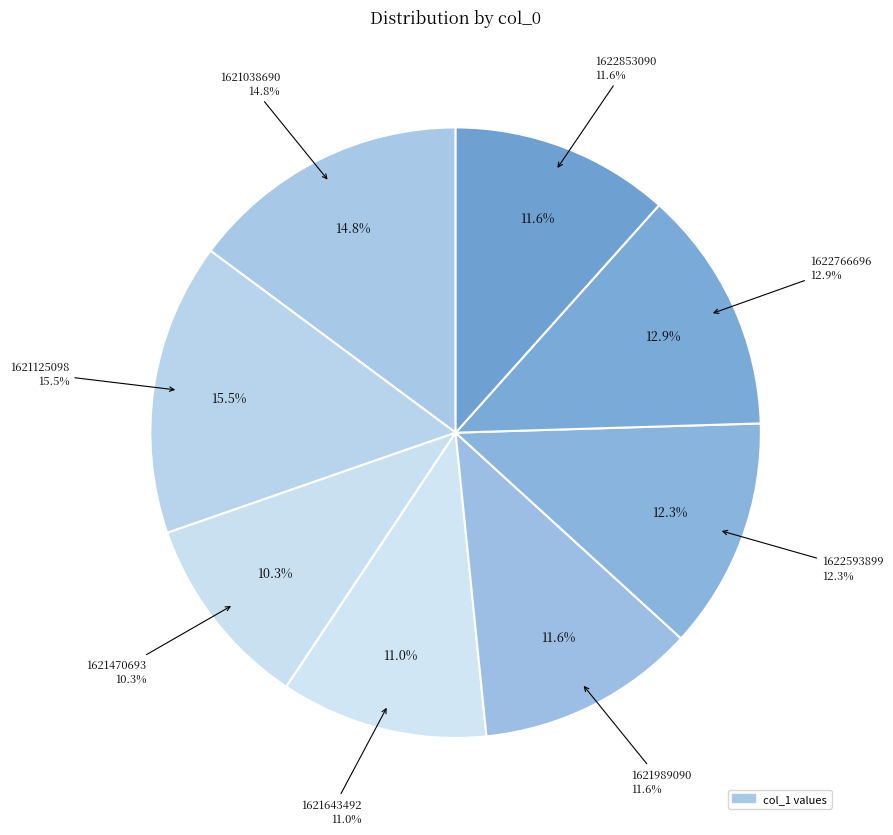

Is there a majority slice in this chart?

No